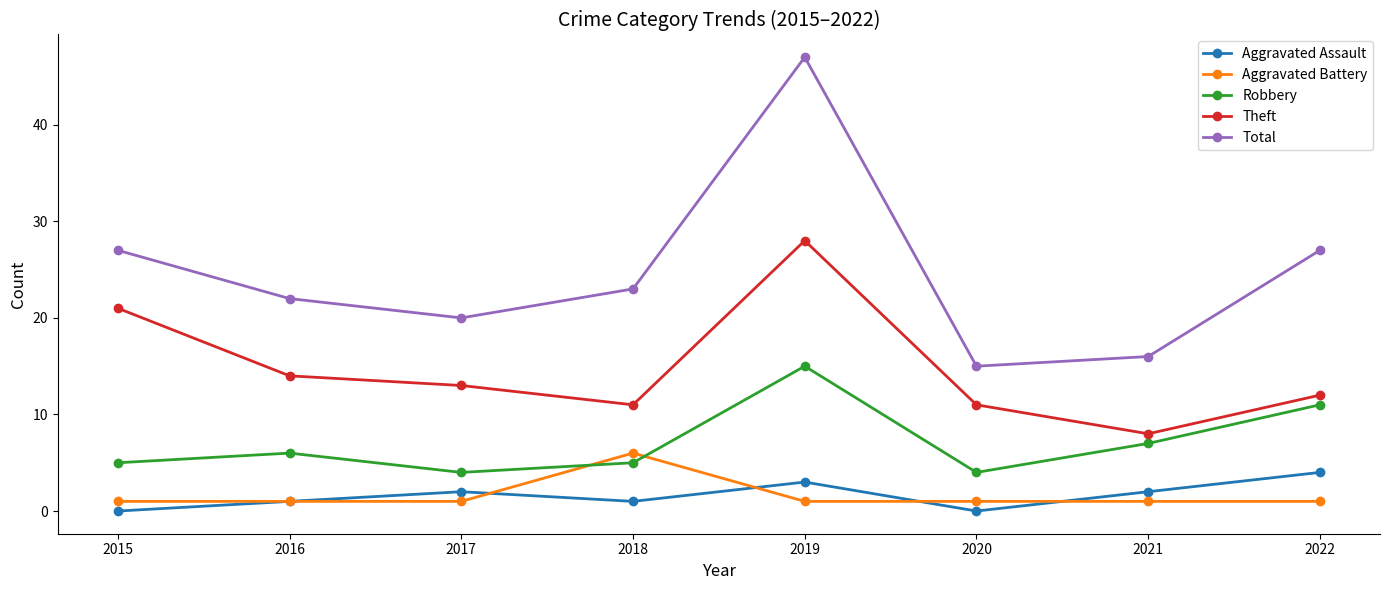

Reading left to right, transcribe all the data shown in this chart.

Aggravated Assault: 0	1	2	1	3	0	2	4
Aggravated Battery: 1	1	1	6	1	1	1	1
Robbery: 5	6	4	5	15	4	7	11
Theft: 21	14	13	11	28	11	8	12
Total: 27	22	20	23	47	15	16	27